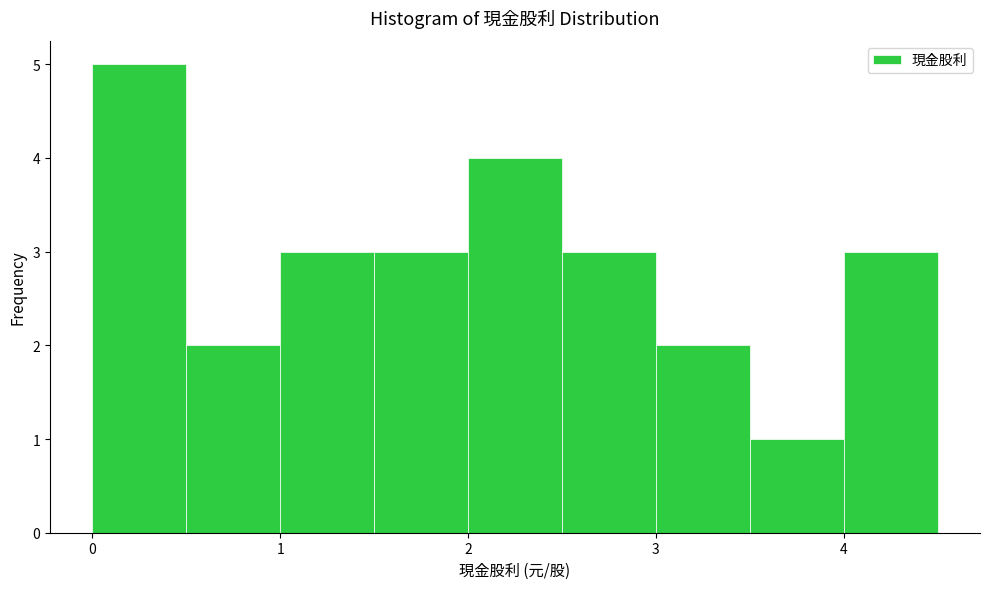

Over which range of the x-axis is the bar tallest?

0.0 to 0.5